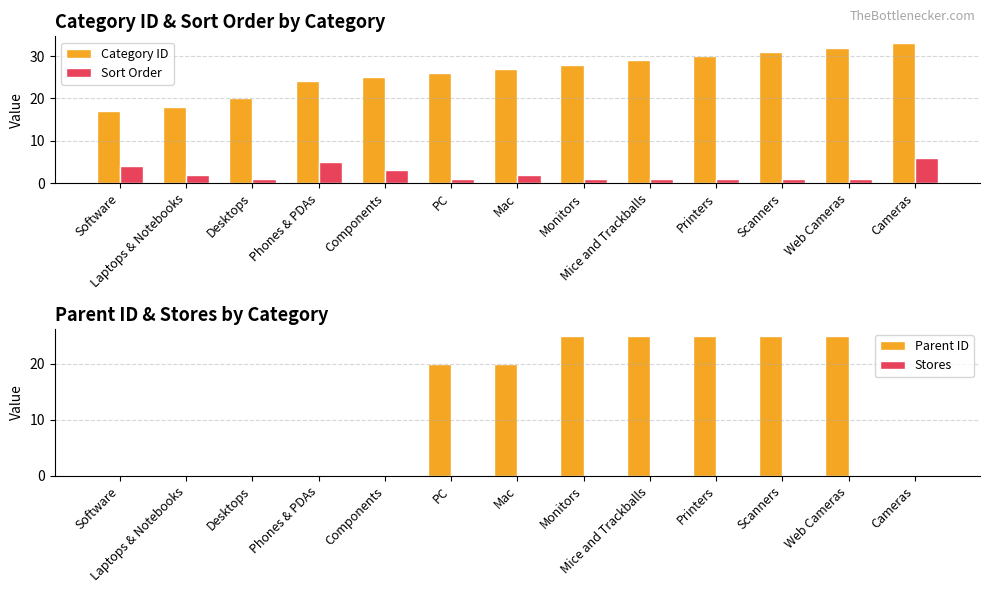

What is the average value of the Parent ID series?

13